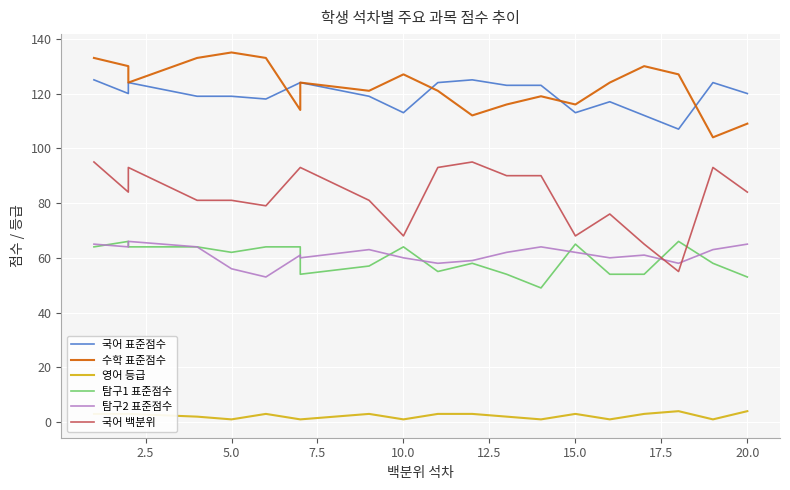

What is the lowest value of the 수학 표준점수 series?

104